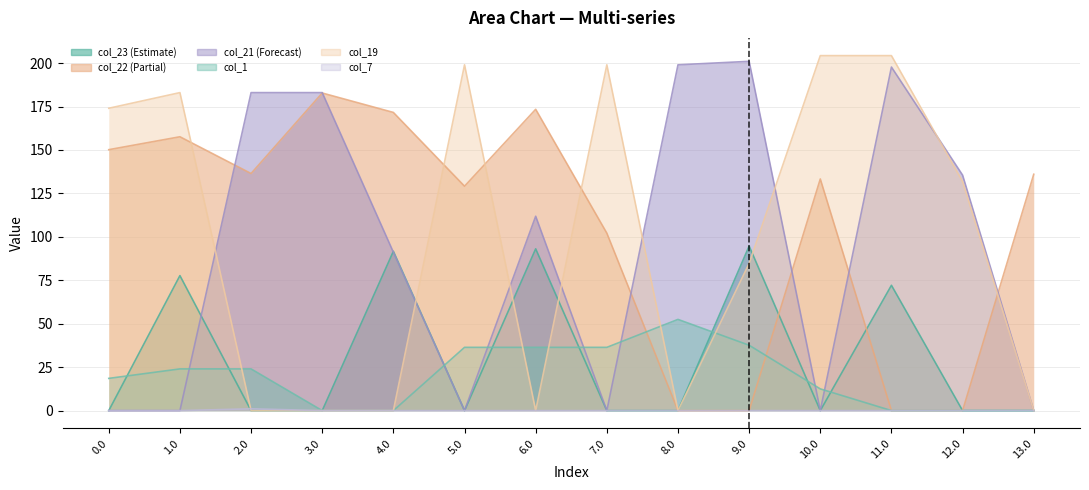

Reading right to left, what are all the values shown in this chart?

col_23: 0.0	0.0	72.1	0.0	94.7	0.0	0.0	93.1	0.0	91.7	0.0	0.0	77.7	0.0
col_22: 136.0	0.0	0.0	133.3	0.0	0.0	102.1	173.4	129.1	171.6	182.8	136.4	157.6	150.2
col_21: 0.0	135.5	197.7	0.0	201.0	199.0	0.0	111.8	0.0	91.1	183.0	183.0	0.0	0.0
col_1: 0.0	0.0	0.0	12.5	37.6	52.5	36.4	36.4	36.4	0.0	0.0	24.0	24.0	18.5
col_19: 0.0	131.8	204.3	204.3	84.7	0.0	199.0	0.0	199.0	0.0	0.0	0.0	183.0	174.0
col_7: 0.0	0.0	0.0	0.0	0.0	0.0	0.0	0.0	0.0	0.0	0.0	1.0	0.0	0.0